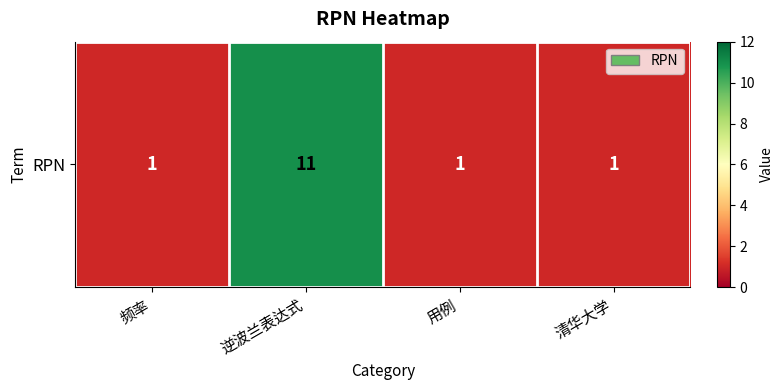

How many values are between 1 and 11?

4